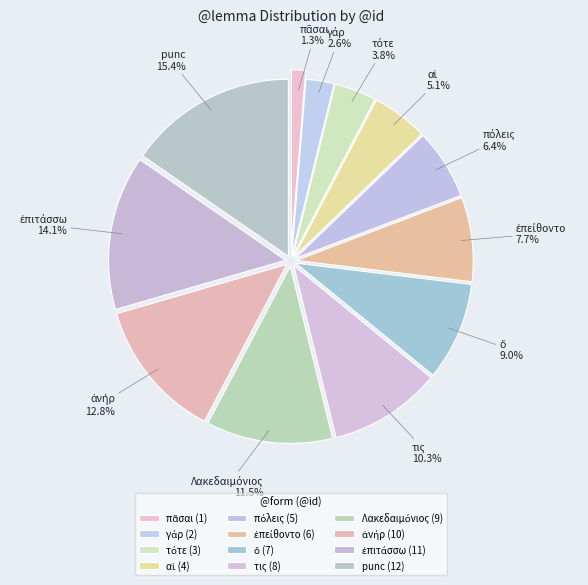

To the nearest percent, what is the average slice percentage?

8%